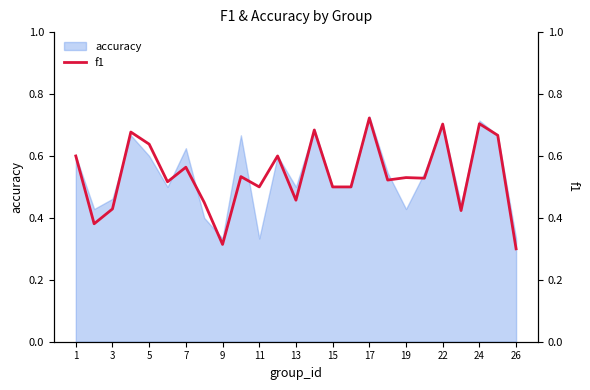

How many lines are shown in the chart?

1